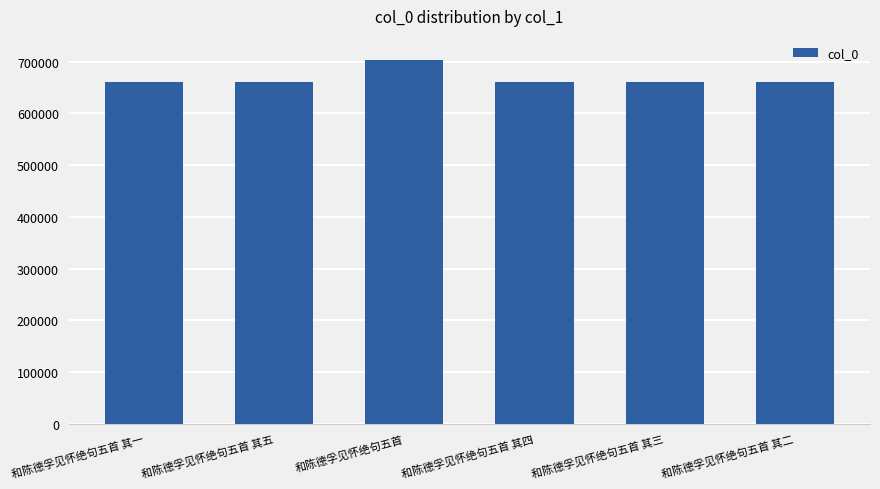

Does the chart contain stacked bars?

No